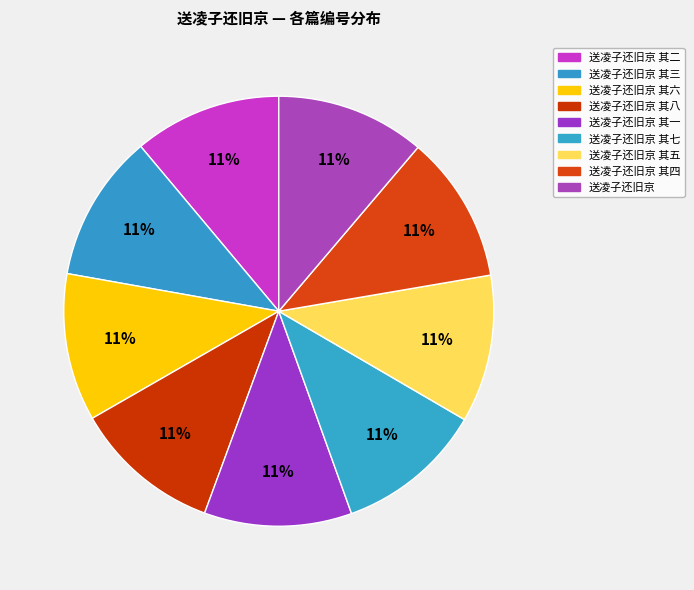

How many segments does this pie chart have?

9